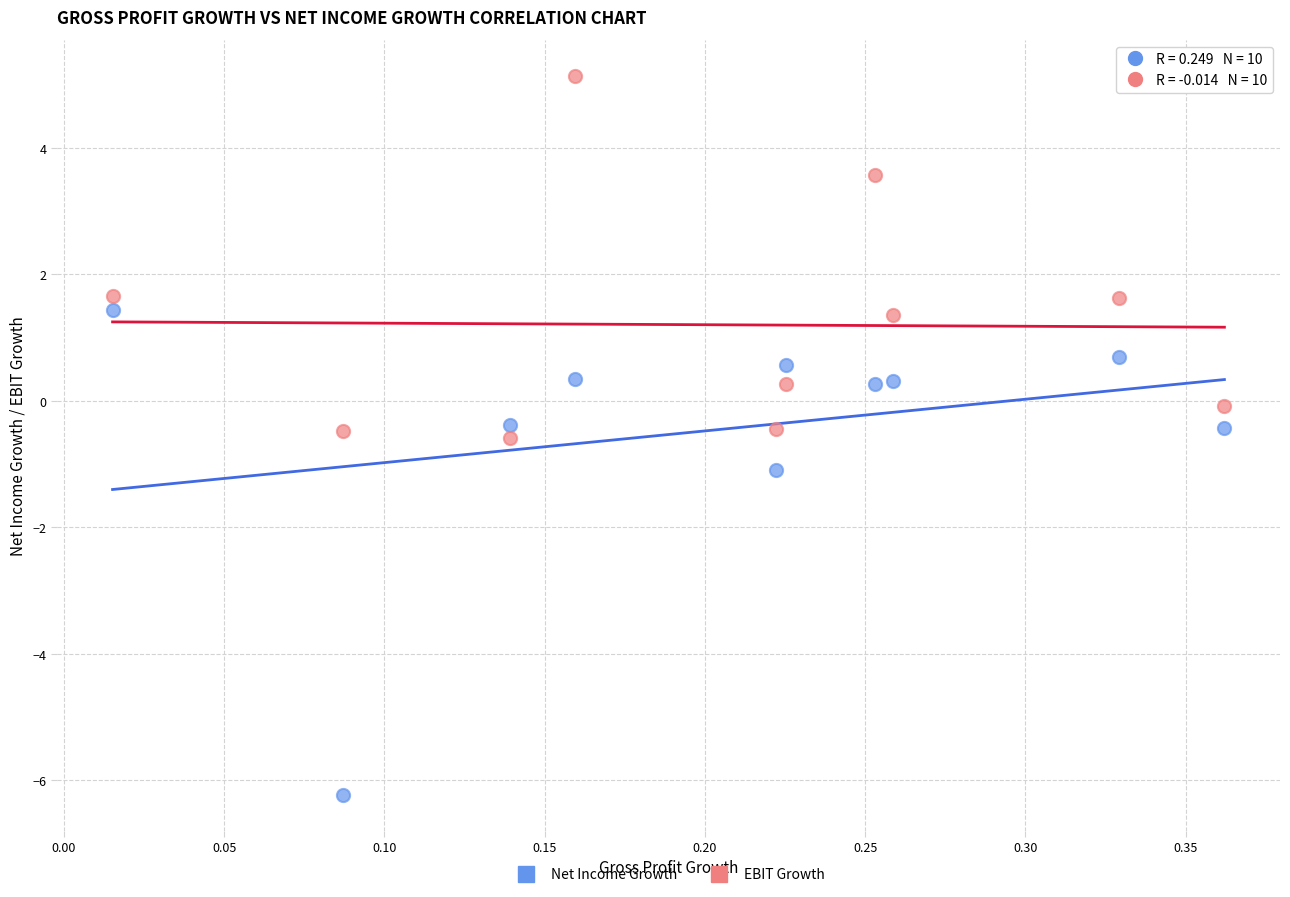

Which series reaches the maximum Y coordinate?

EBIT Growth